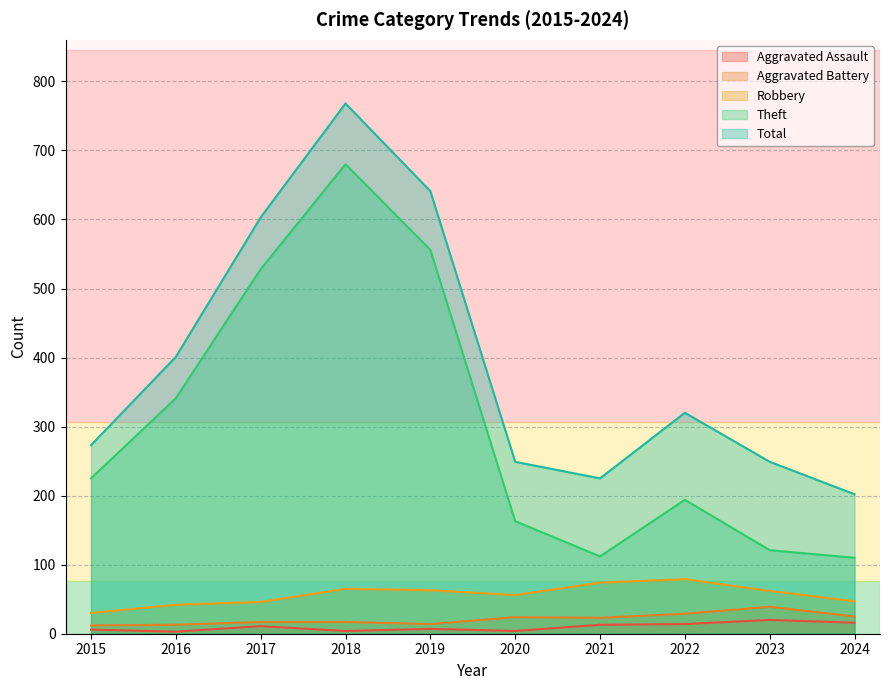

What is the value of the Total point at the 3rd from the left?

603